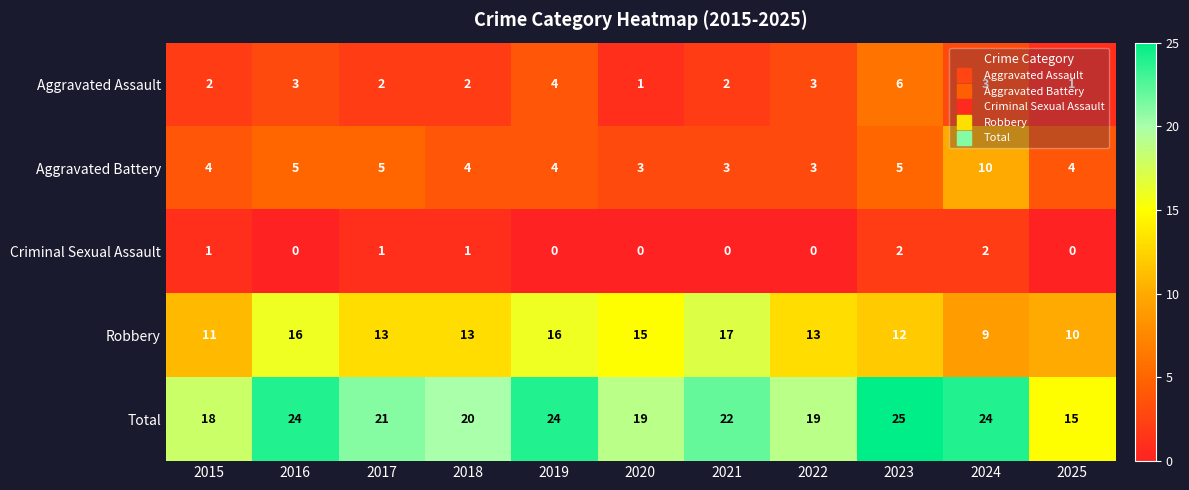

What is the highest value of the Aggravated Battery series?

10